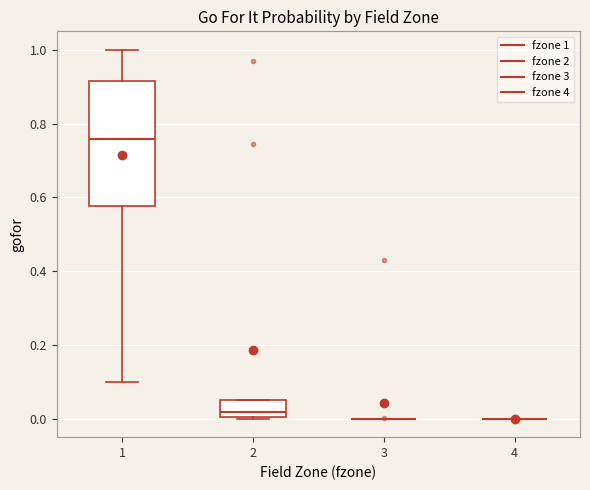

Which box is the tallest, from its lower edge to its upper edge?

1